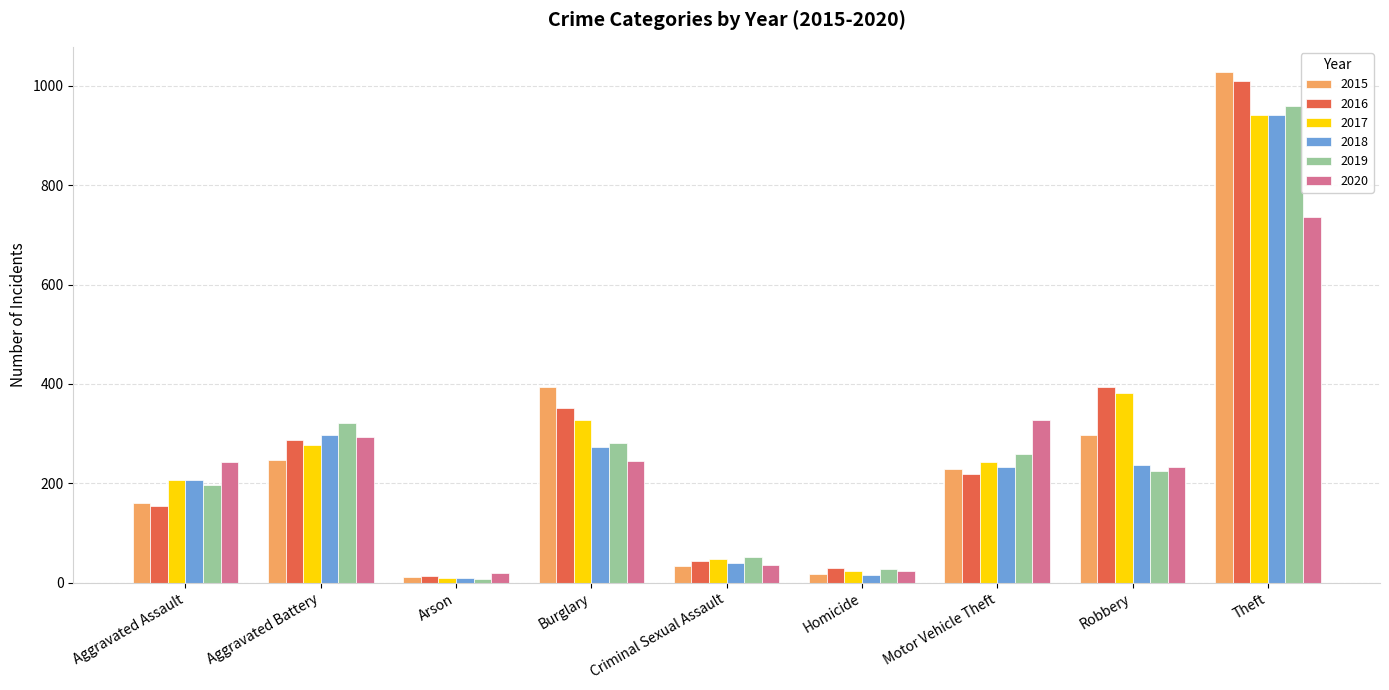

What is the approximate value of 2016 at Aggravated Battery, to the nearest 50?

300